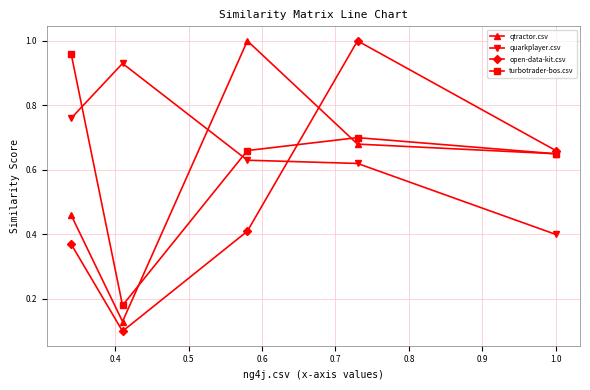

True or false: qtractor.csv and quarkplayer.csv cross at least once.

True